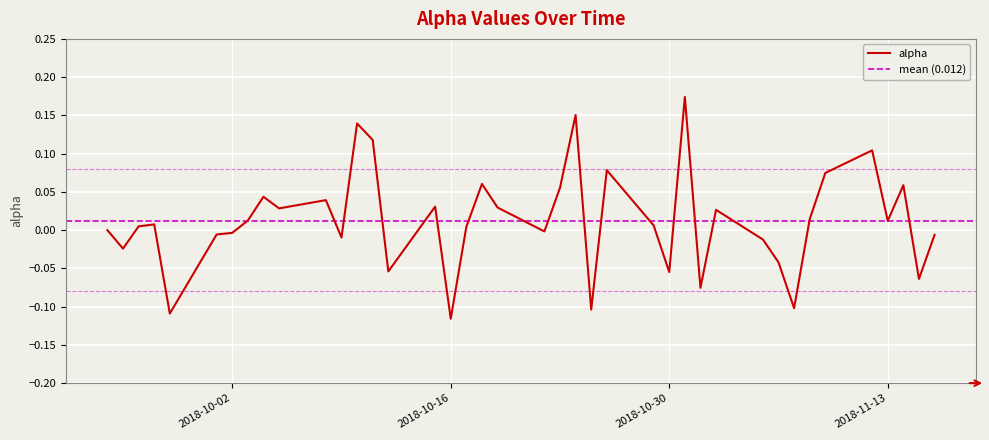

List the labels in order of value, smallest first.

2018-10-16, 2018-09-28, 2018-10-25, 2018-11-07, 2018-11-01, 2018-11-15, 2018-10-30, 2018-10-12, 2018-11-06, 2018-09-25, 2018-11-05, 2018-10-09, 2018-11-16, 2018-10-01, 2018-10-02, 2018-10-22, 2018-09-24, 2018-10-17, 2018-09-26, 2018-10-29, 2018-09-27, 2018-11-13, 2018-10-03, 2018-11-08, 2018-11-02, 2018-10-05, 2018-10-19, 2018-10-15, 2018-10-08, 2018-10-04, 2018-10-23, 2018-11-14, 2018-10-18, 2018-11-09, 2018-10-26, 2018-11-12, 2018-10-11, 2018-10-10, 2018-10-24, 2018-10-31